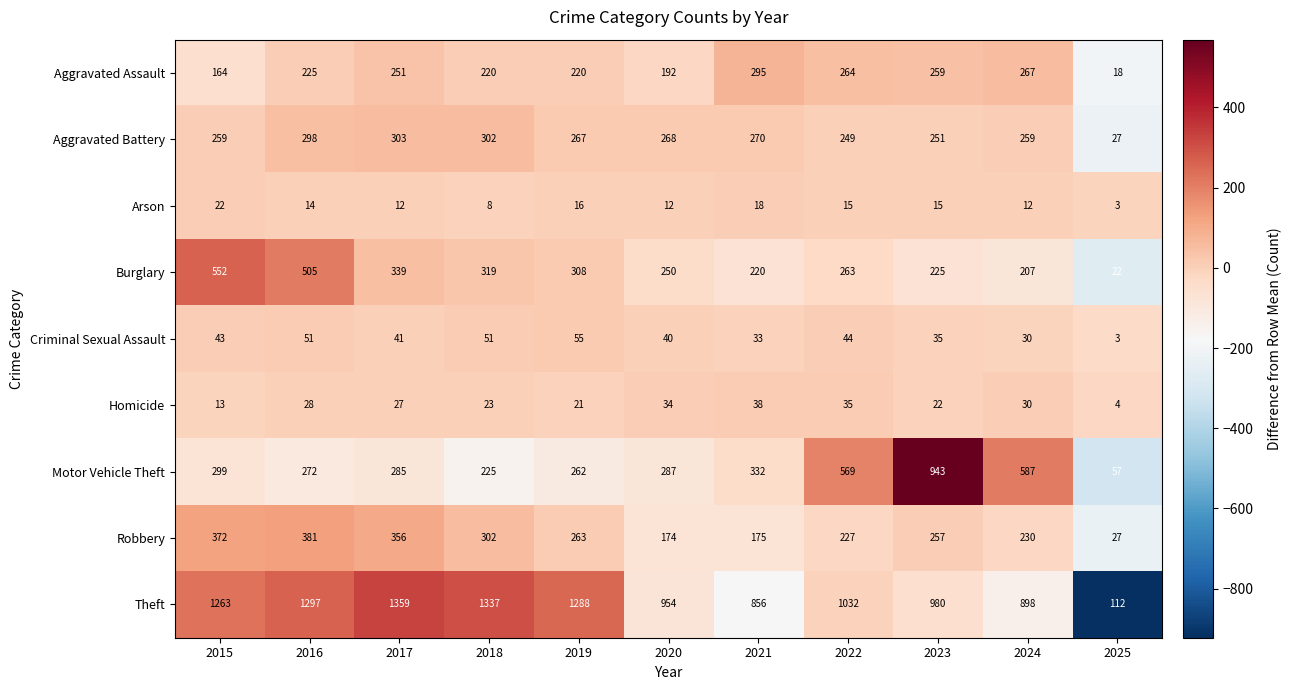

True or false: Robbery has a value of 257 at 2023.

True